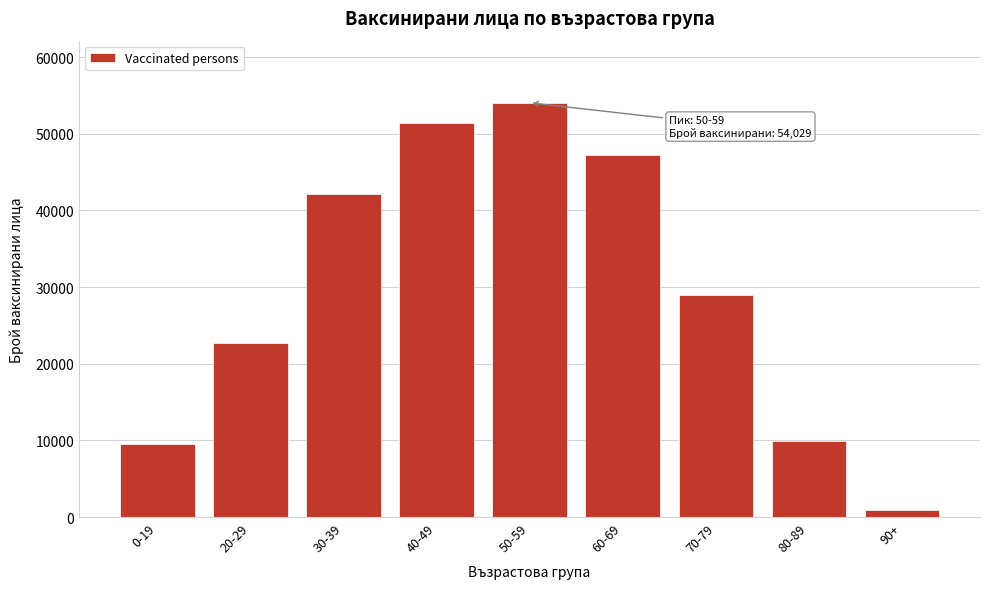

Reading left to right, extract all data points from this chart.

9533	22760	42135	51416	54029	47188	28989	9853	902